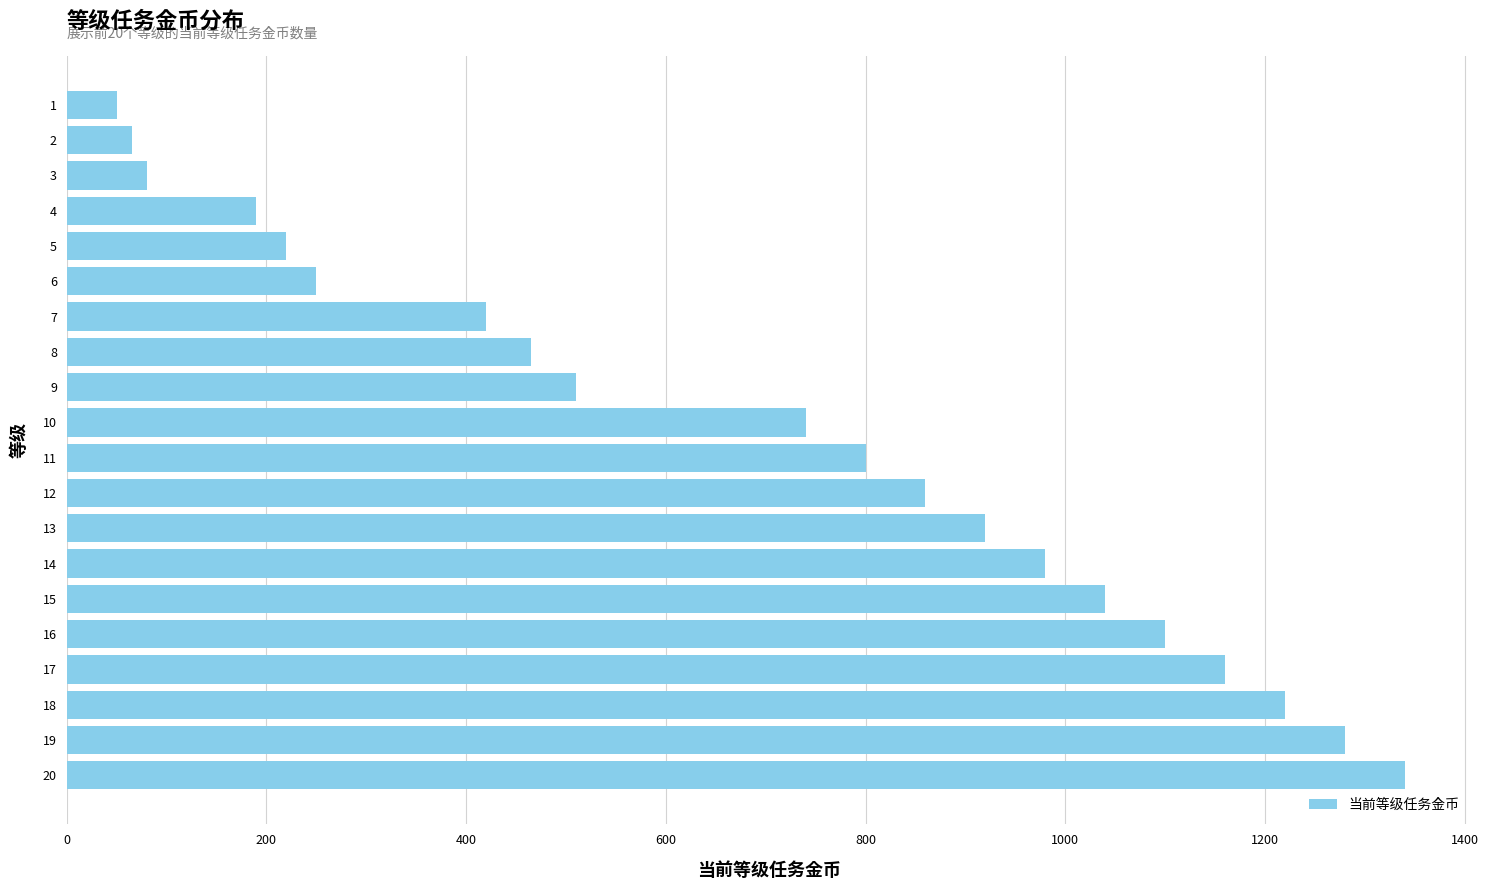

What is the smallest value displayed?

50